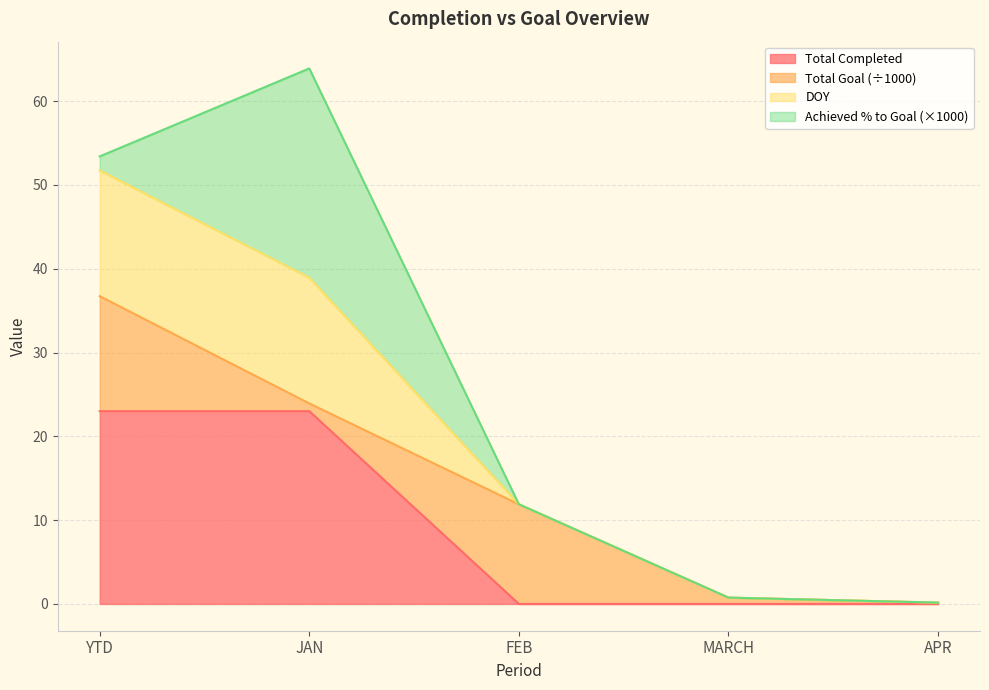

Is the value of DOY at MARCH greater than the value of Total Completed at YTD?

No